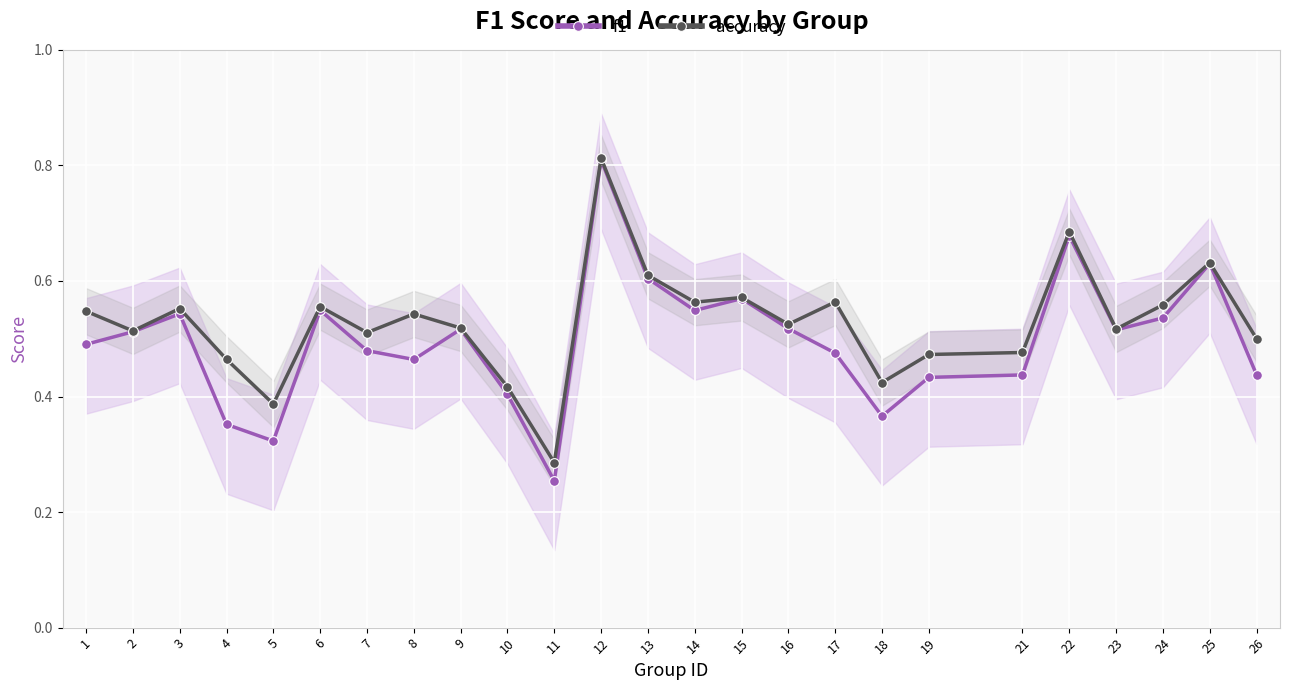

Which category has the highest value in the accuracy series?

12